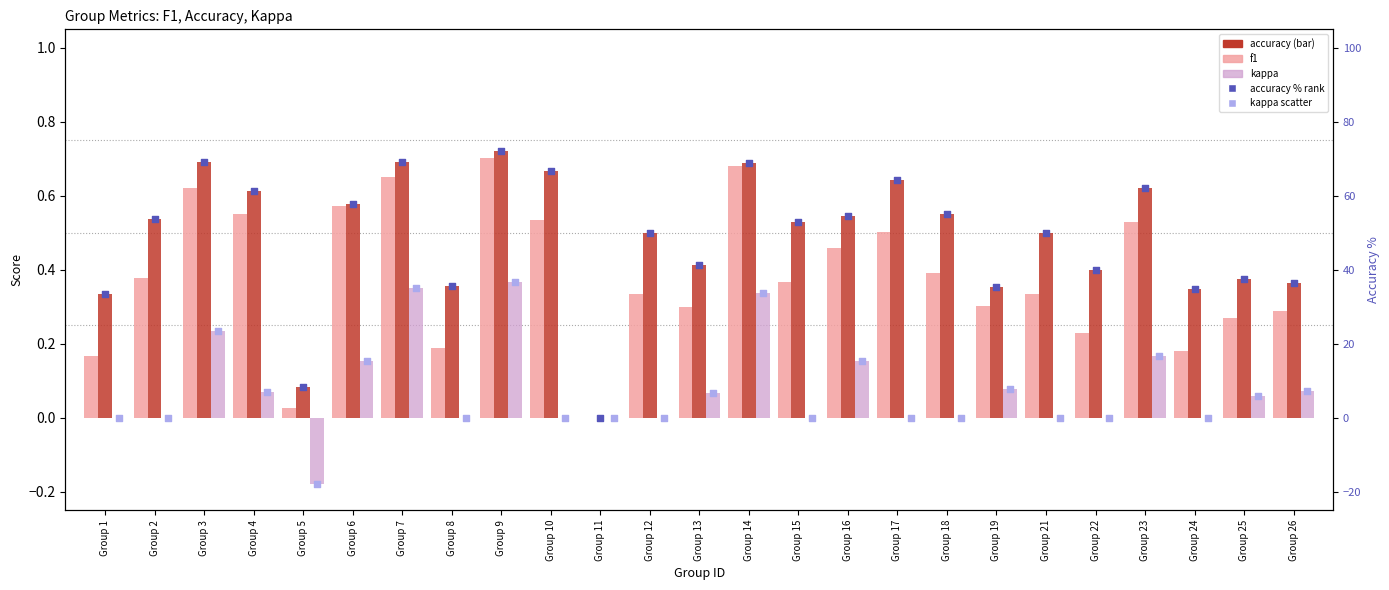

Is the value of f1 at Group 19 greater than the value of kappa at Group 6?

Yes